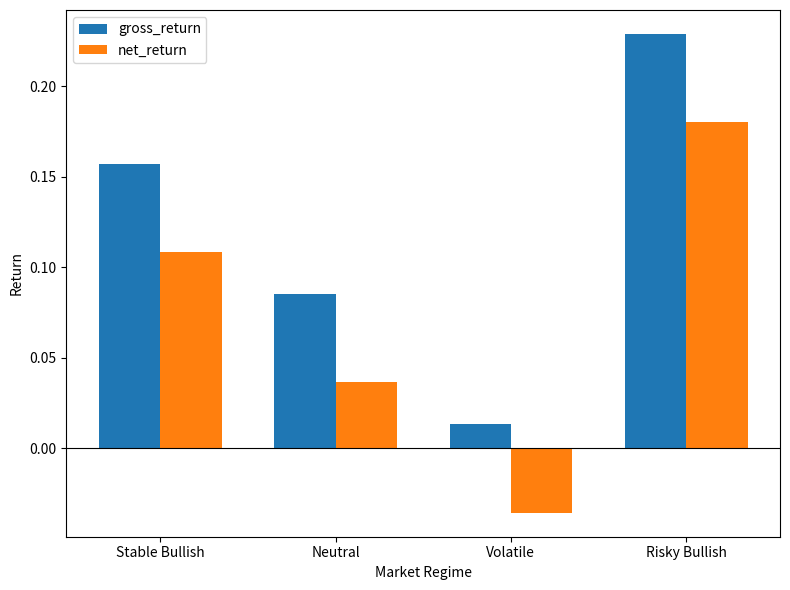

Which label corresponds to the smallest value in the chart?

Volatile